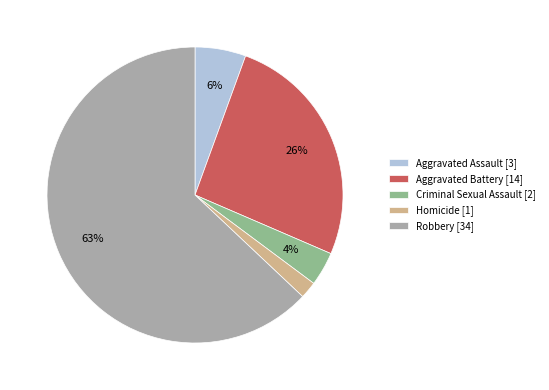

What is the largest slice in the pie chart?

Robbery